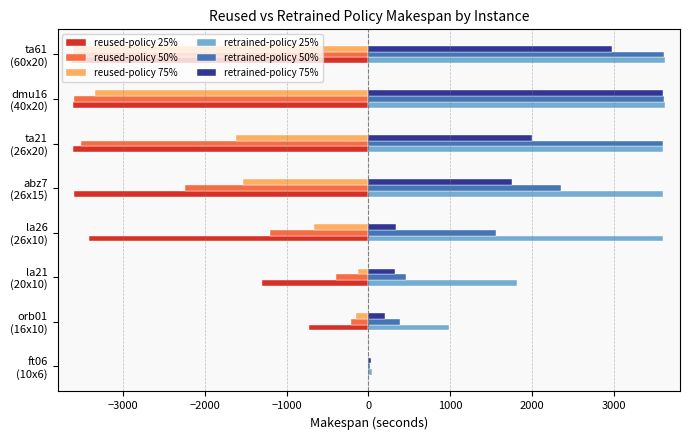

What is the sum of all retrained-policy 75% values?

11244.6